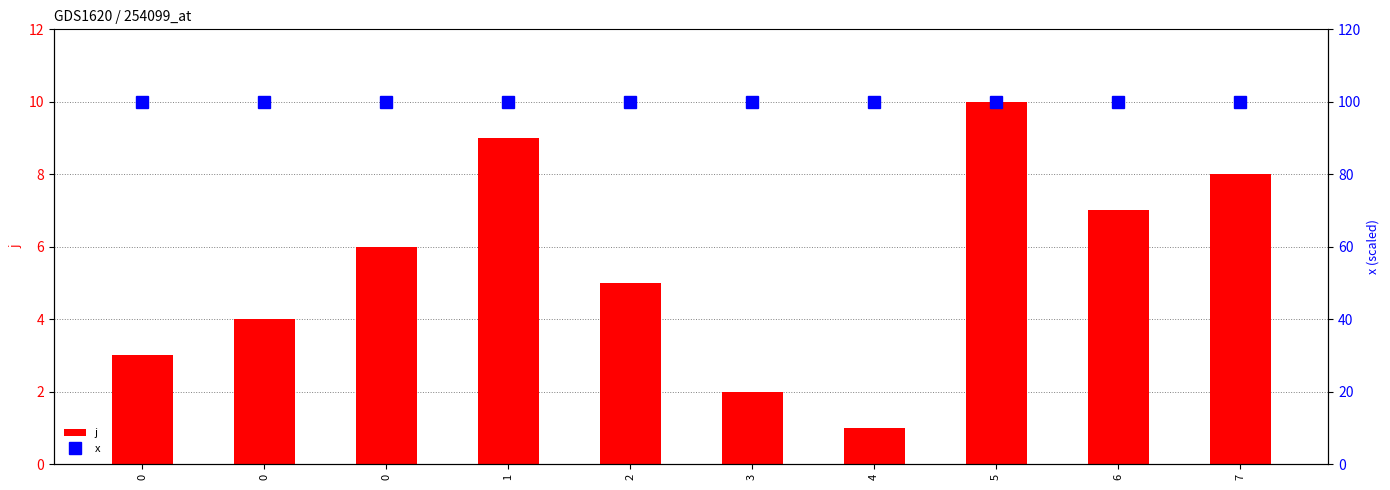

What is the sum of the x values at 7 and 2?

200